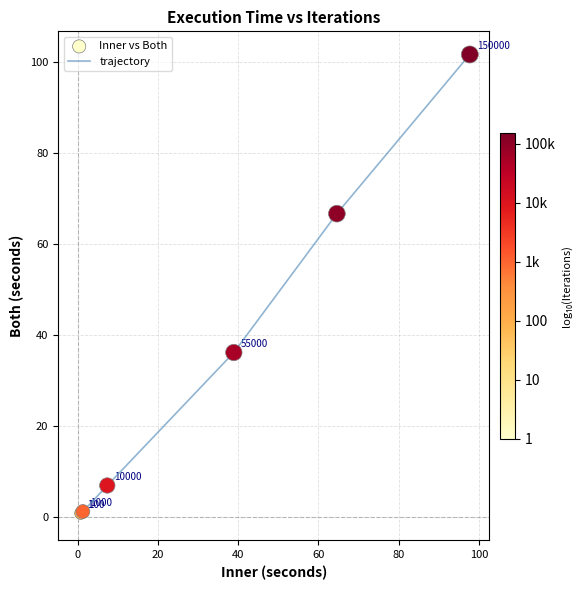

True or false: the data has more than 2 interior local peaks.

False